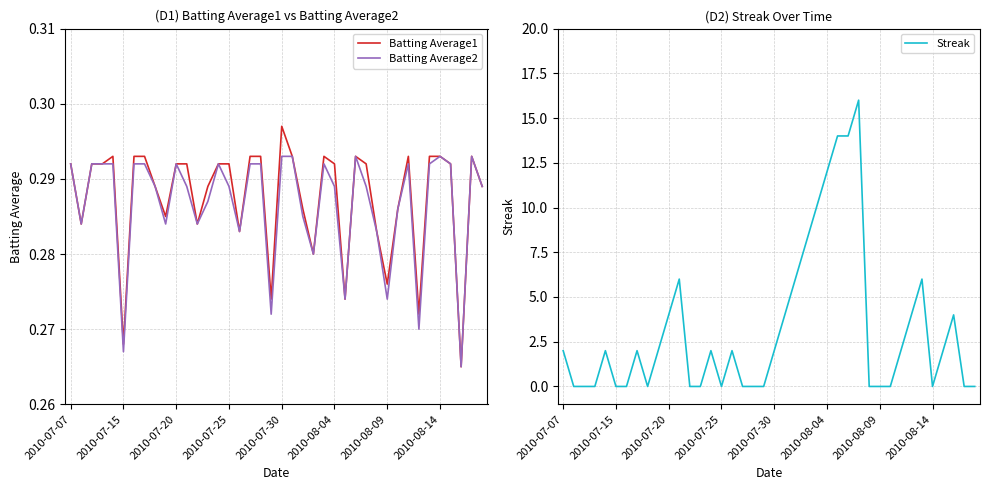

True or false: Streak and Batting Average1 cross at least once.

True